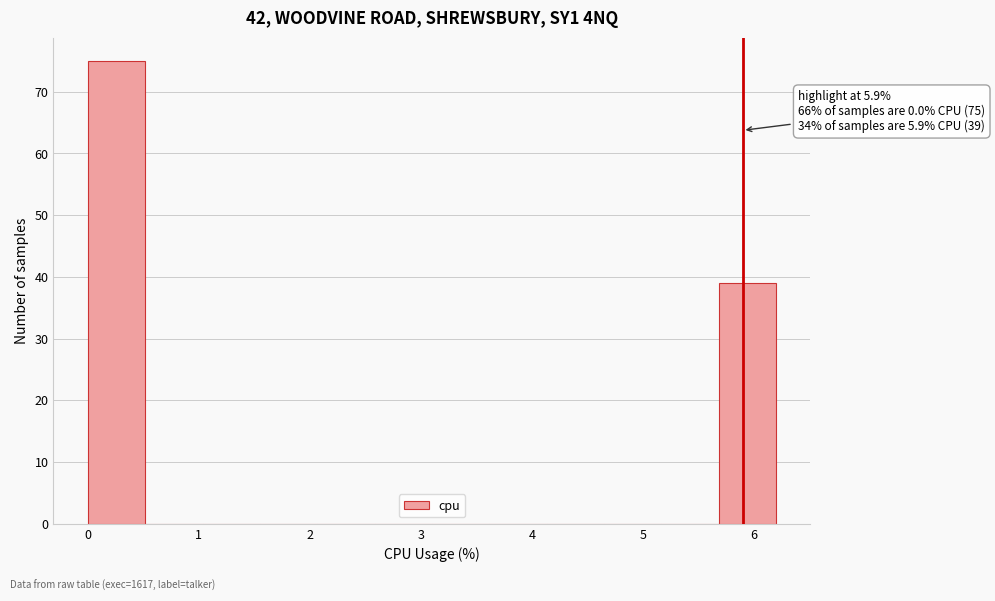

Over which range of the x-axis is the bar tallest?

0.0 to 0.5